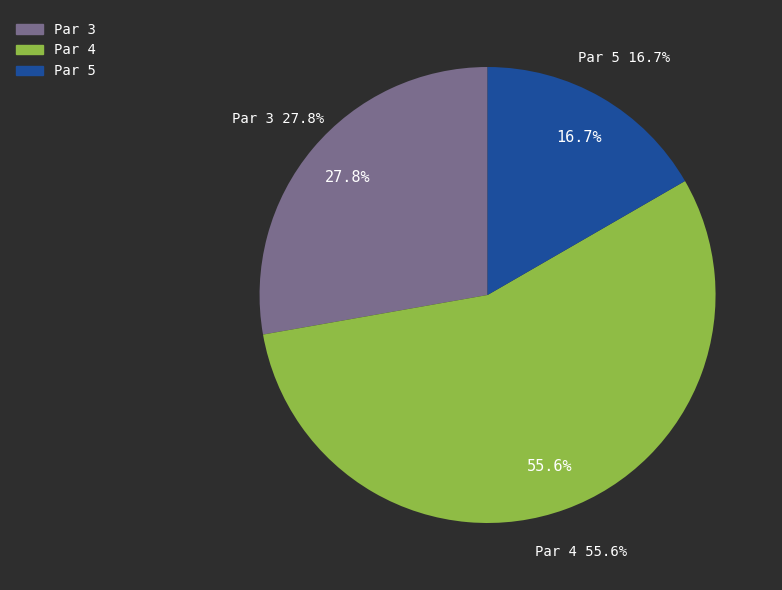

Does Par 4 represent more than half of the total?

Yes